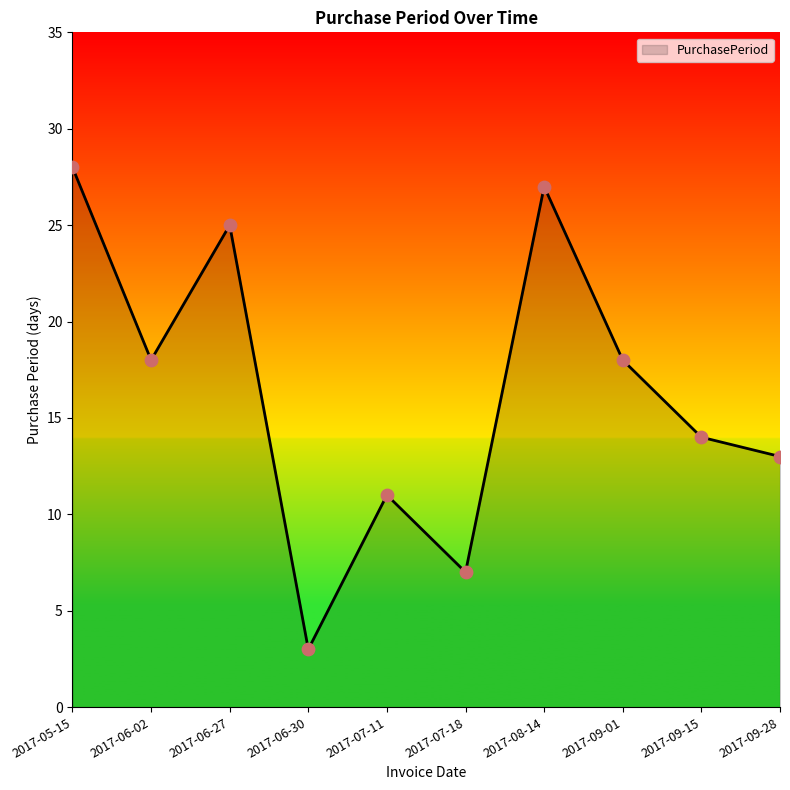

Which has a higher value, 2017-09-28 or 2017-06-02?

2017-06-02